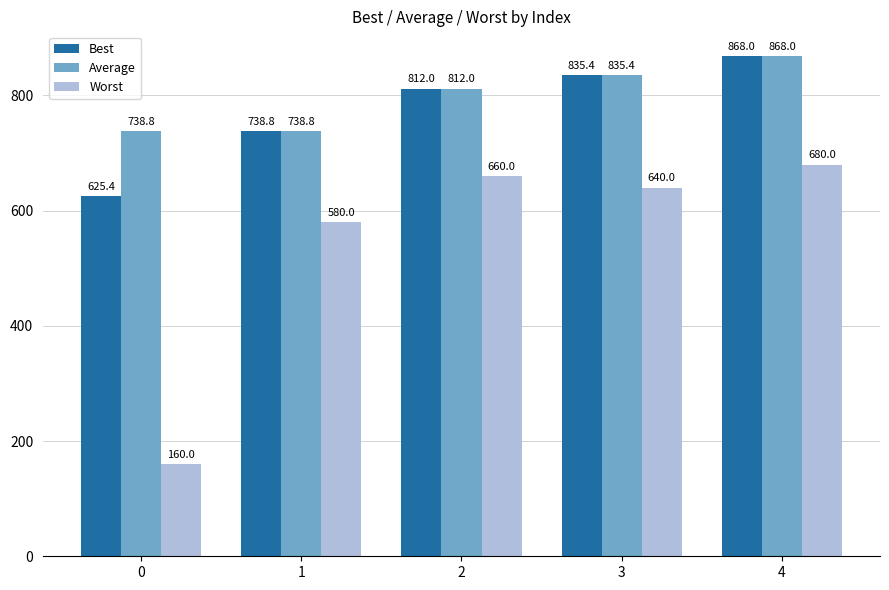

Is it true that Worst equals 680.0 at 4?

True